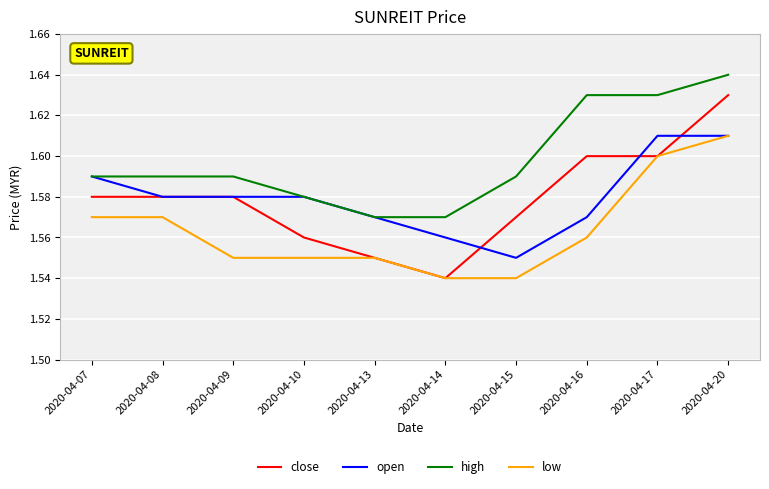

At which label does high reach its peak?

2020-04-20